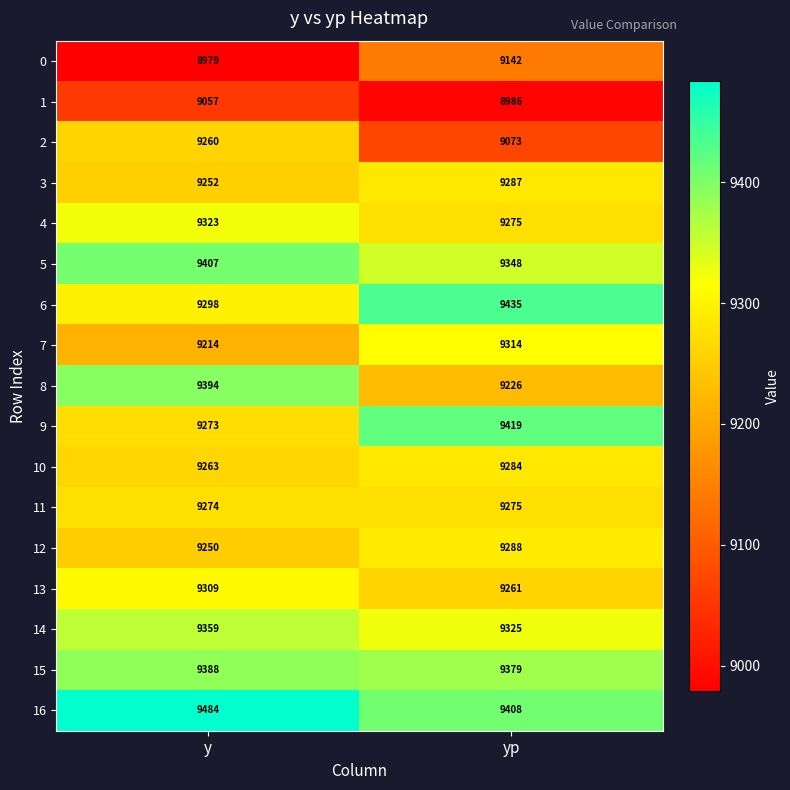

What is the sum of the 10 values at y and yp?

18547